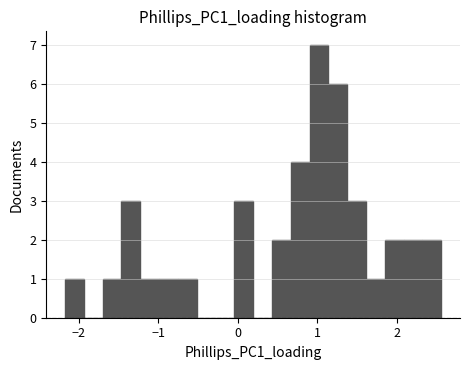

Read against the x-axis, roughly where is the centre of the tallest bar?

1.0